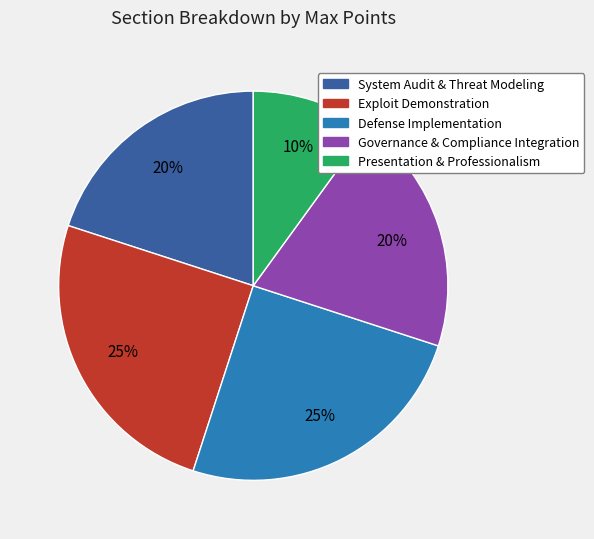

Which category has the smallest portion of the pie?

Presentation & Professionalism